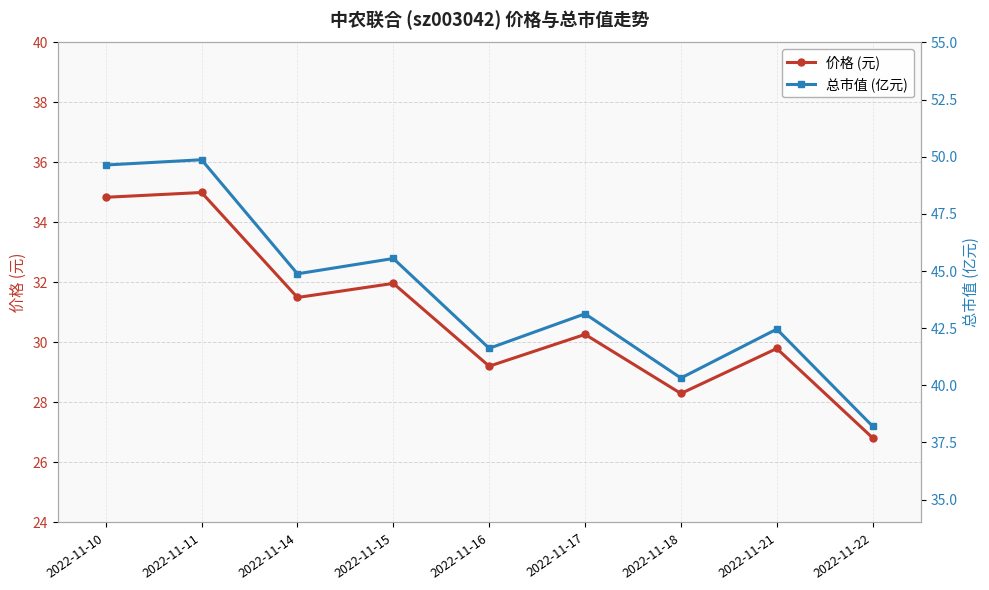

What is the sum of the 价格 (元) values at 2022-11-10 and 2022-11-14?

66.3